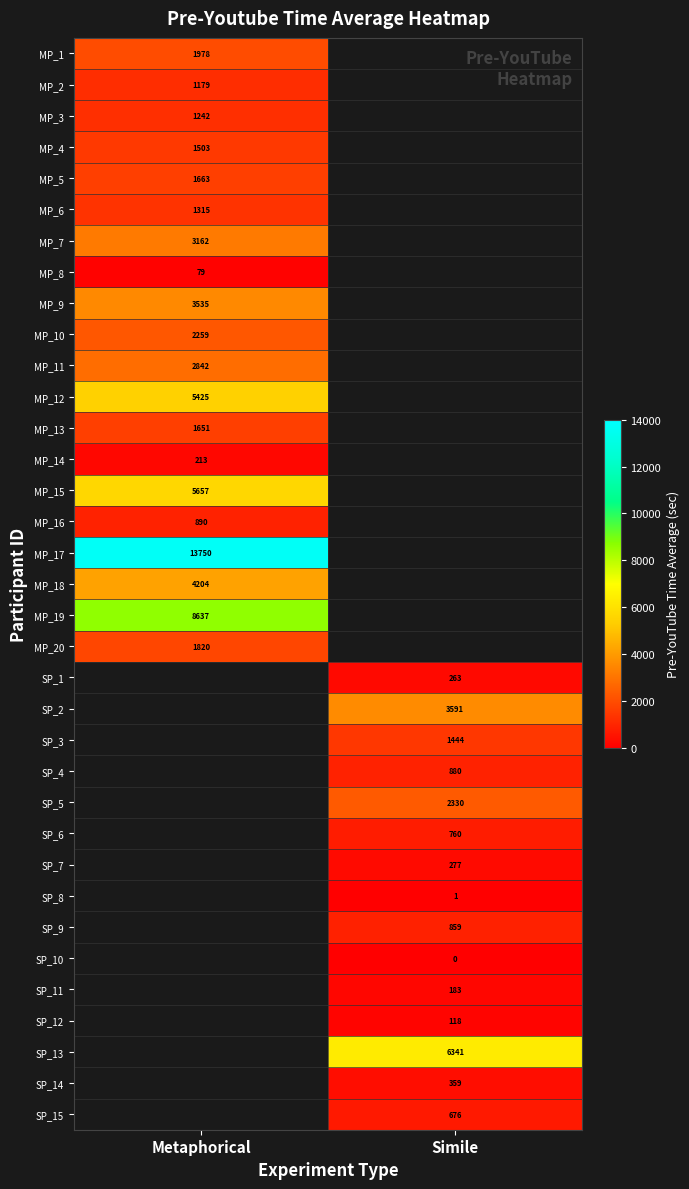

Is it true that SP_14 equals 359.0 at Simile?

True